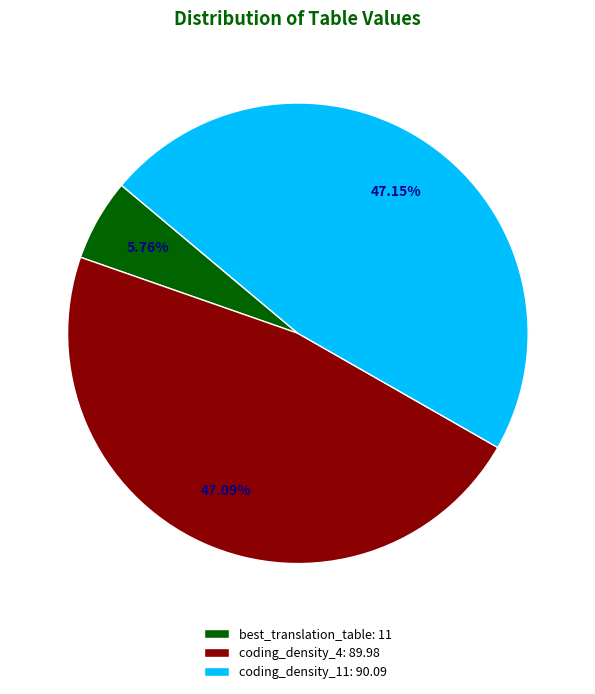

The coding_density_11 slice represents 40% of the pie. True or false?

False